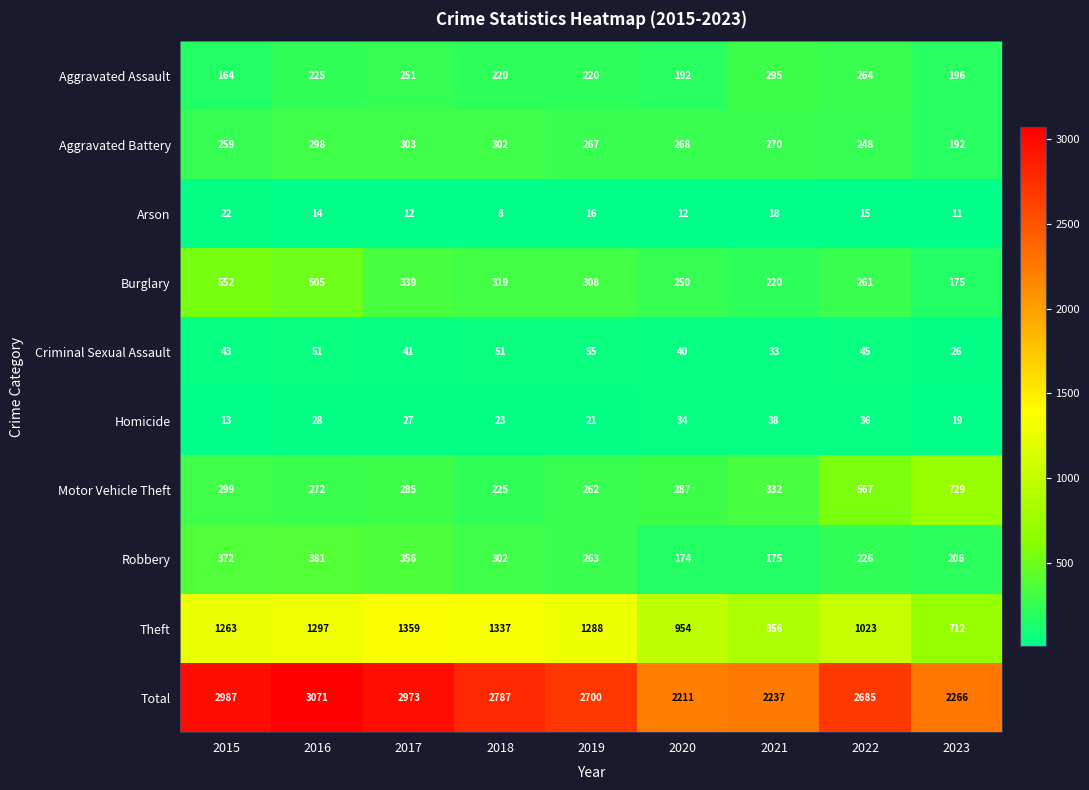

The Burglary series shows 184 at 2017. True or false?

False